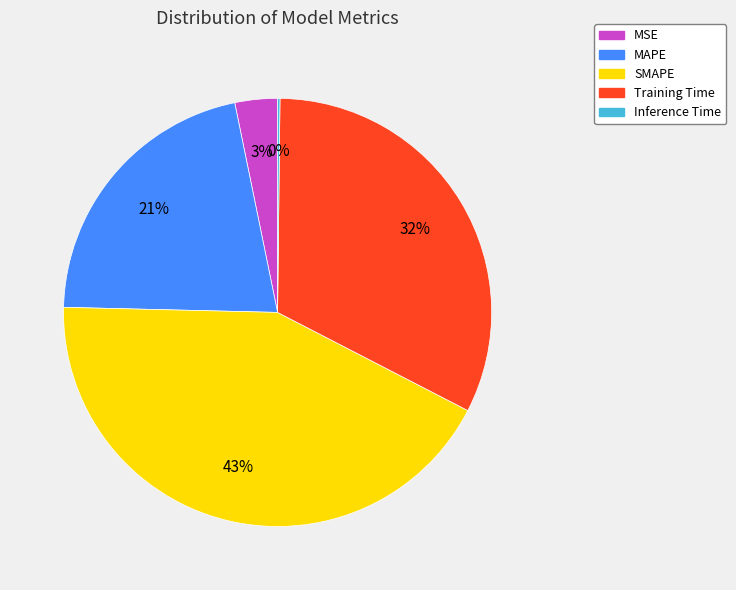

To the nearest percent, what is the average slice percentage?

20%